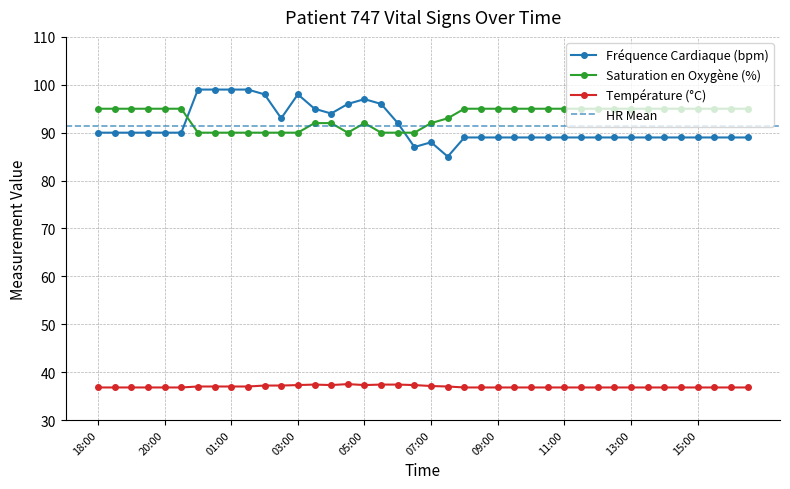

List the labels in order of Température (°C) value, smallest first.

18:00, 18:30, 19:00, 19:30, 20:00, 20:30, 08:00, 08:30, 09:00, 09:30, 10:00, 10:30, 11:00, 11:30, 12:00, 12:30, 13:00, 13:30, 14:00, 14:30, 15:00, 15:30, 16:00, 16:30, 00:00, 00:30, 01:00, 01:30, 07:30, 07:00, 02:00, 02:30, 03:00, 04:00, 05:00, 06:30, 03:30, 05:30, 06:00, 04:30